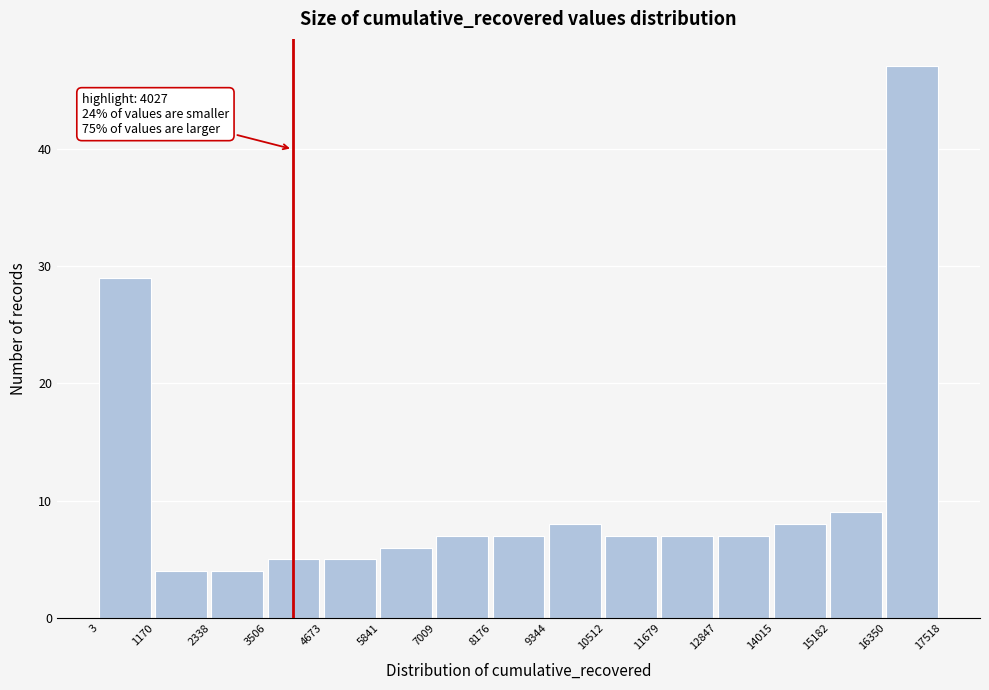

Over which range of the x-axis is the bar tallest?

16350 to 17518